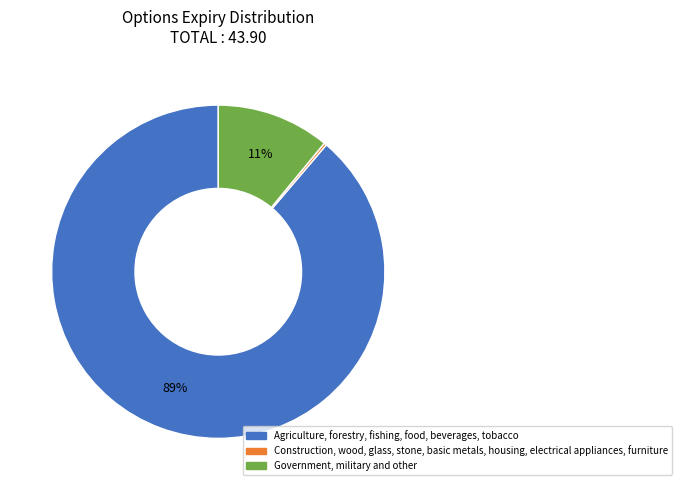

To the nearest percent, what is the average slice percentage?

33%